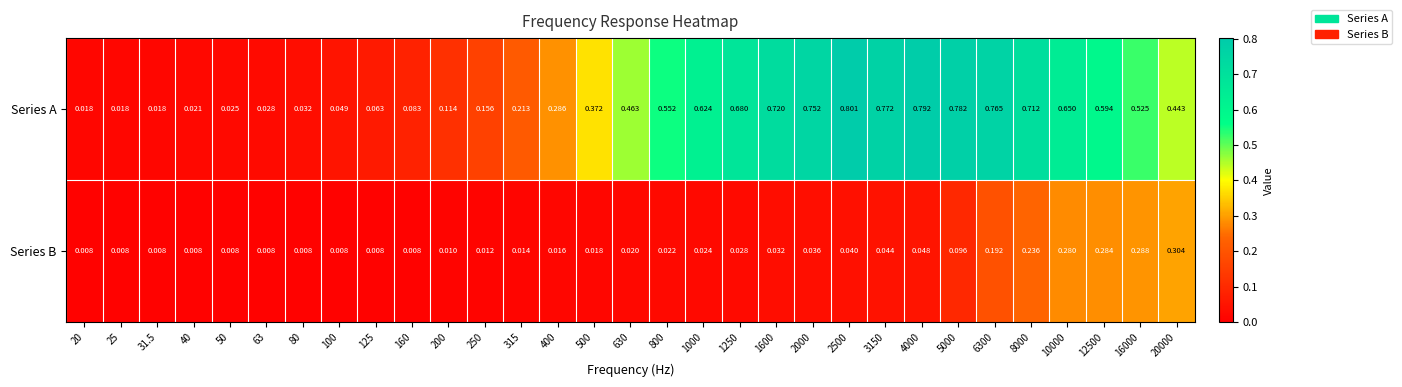

Which series has the largest total across all categories?

Series A